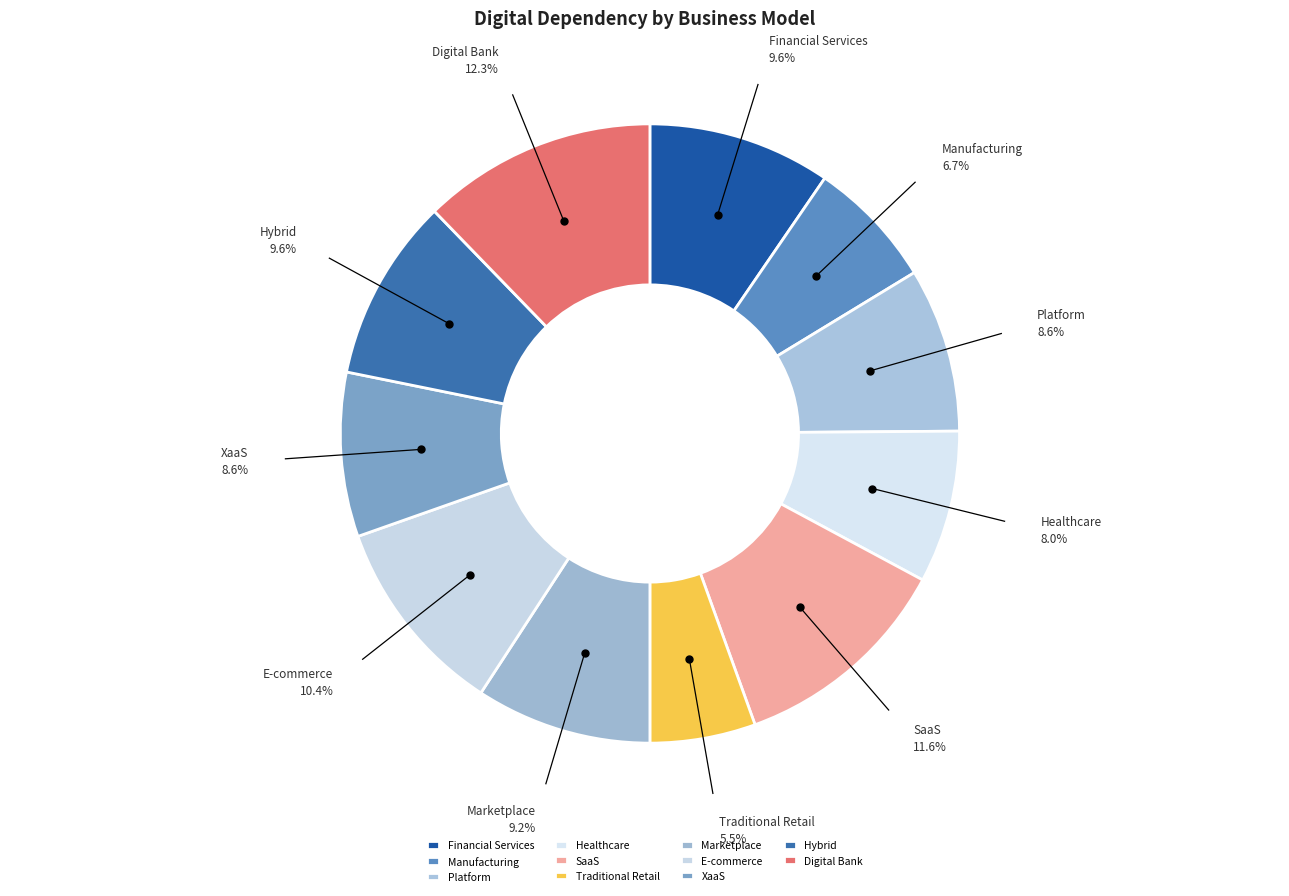

To the nearest percent, what is the difference between the Traditional Retail and Financial Services slice percentages?

4%